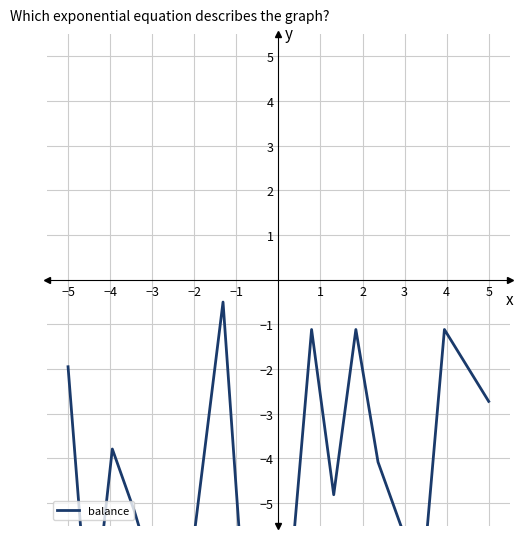

What is the value of the 2nd point from the left?

-8.3